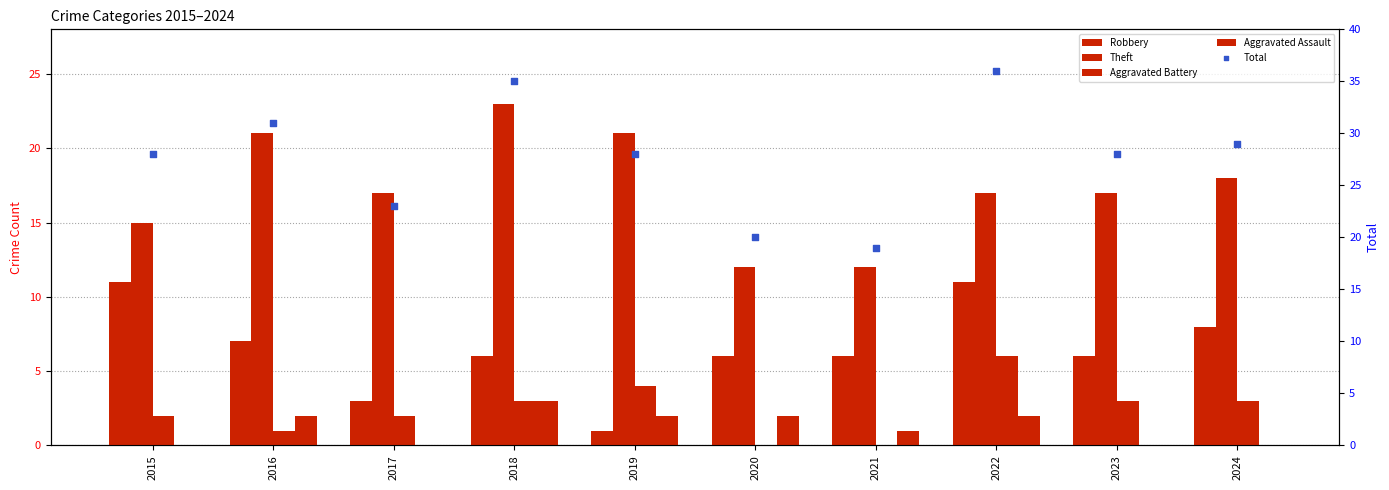

What are all the series names shown in the legend?

Robbery, Theft, Aggravated Battery, Aggravated Assault, Total